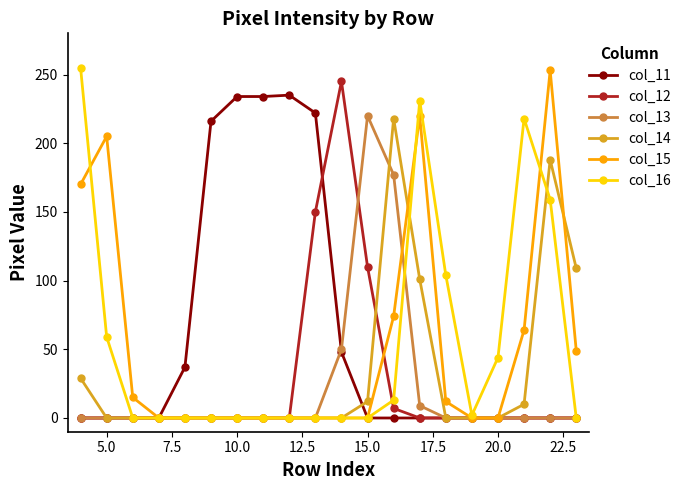

At how many categories does at least one series exceed 153?

13